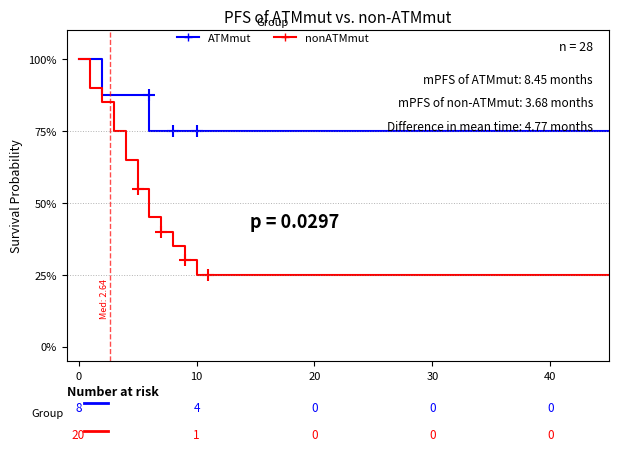

Which series has the largest total across all categories?

ATMmut